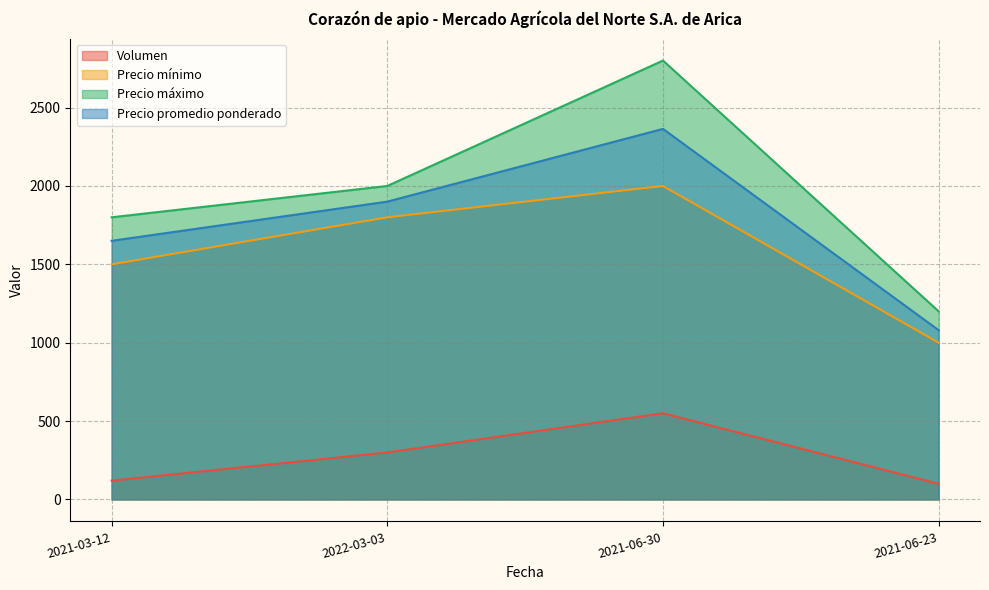

True or false: Precio mínimo and Precio máximo cross at least once.

False